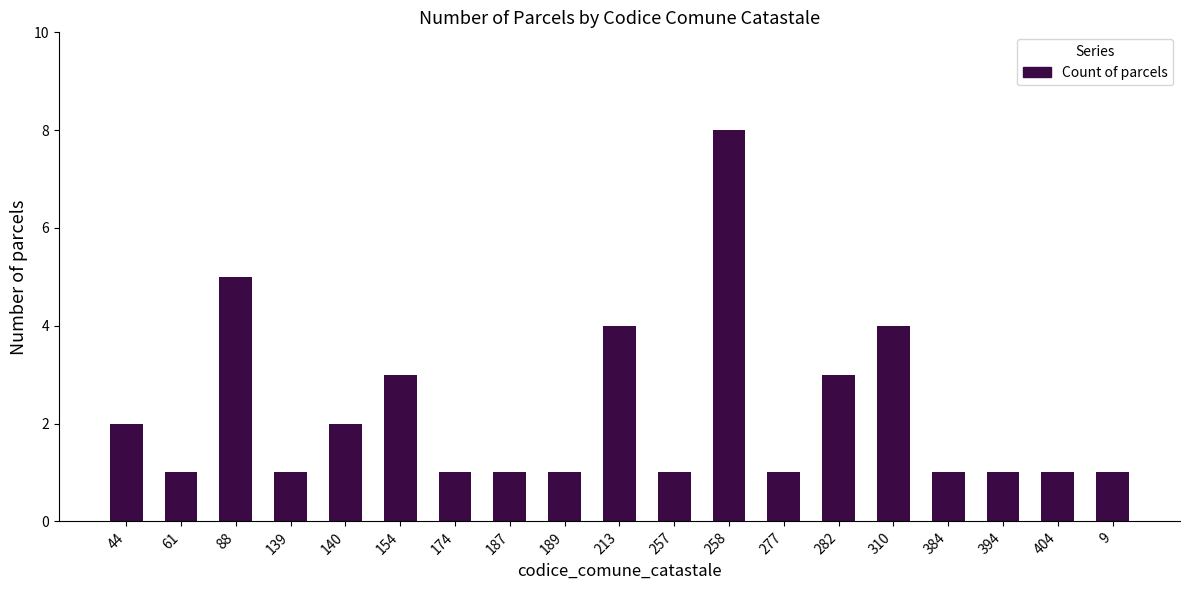

What is the maximum value shown in the chart?

8